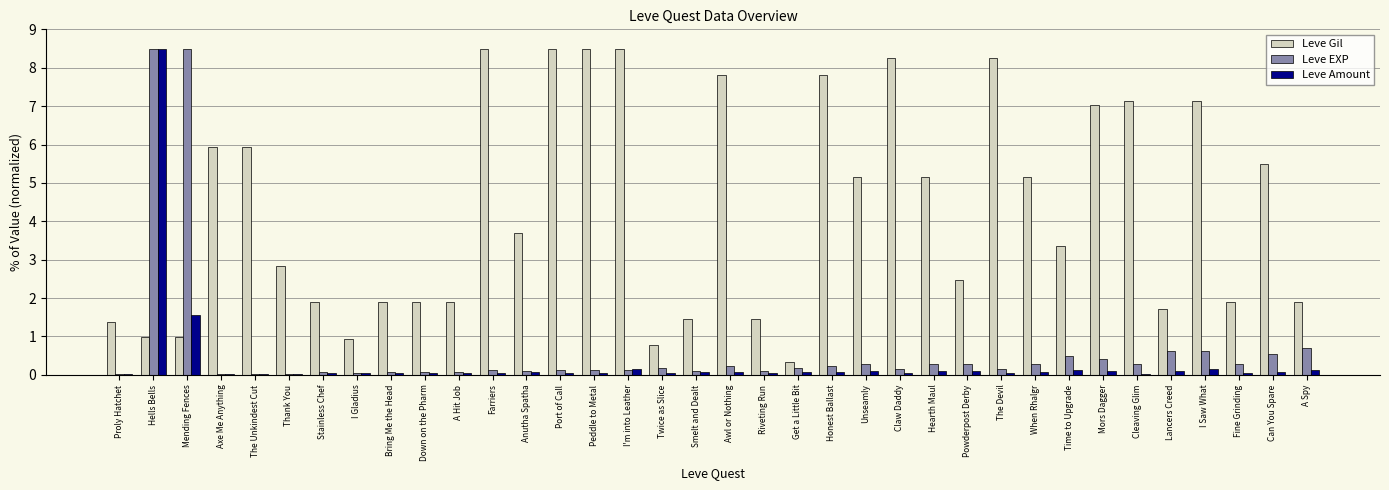

Which series changed the most between Hells Bells and Axe Me Anything?

Leve EXP